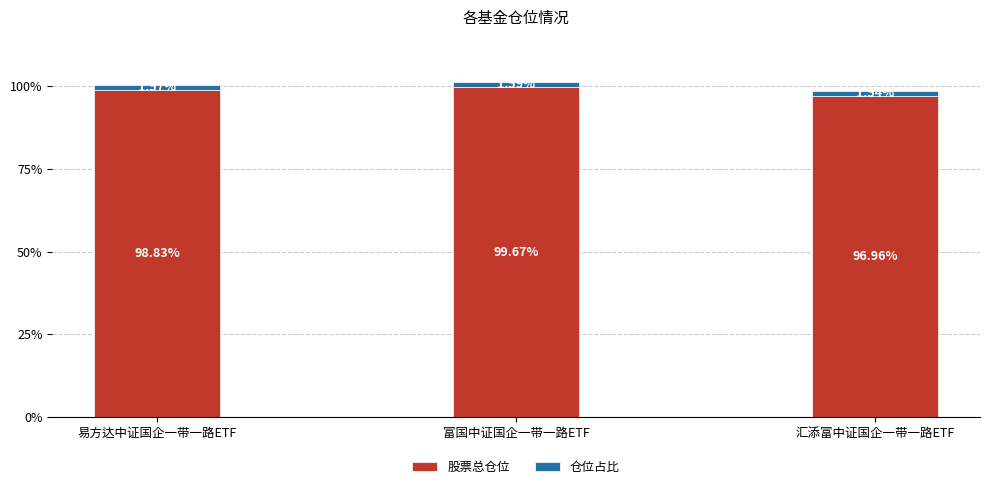

What is the total value across all series at 汇添富中证国企一带一路ETF?

98.5